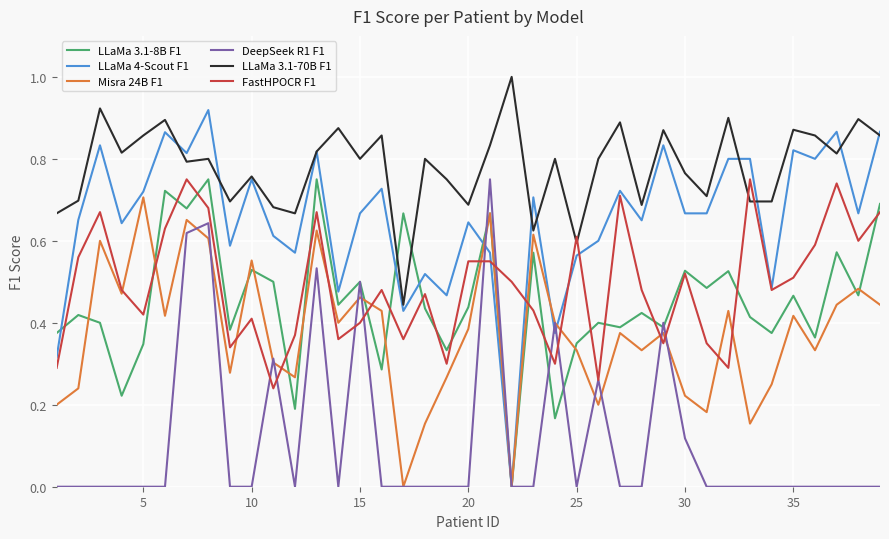

After their last crossing, which series has the higher values: FastHPOCR F1 or LLaMa 3.1-70B F1?

LLaMa 3.1-70B F1